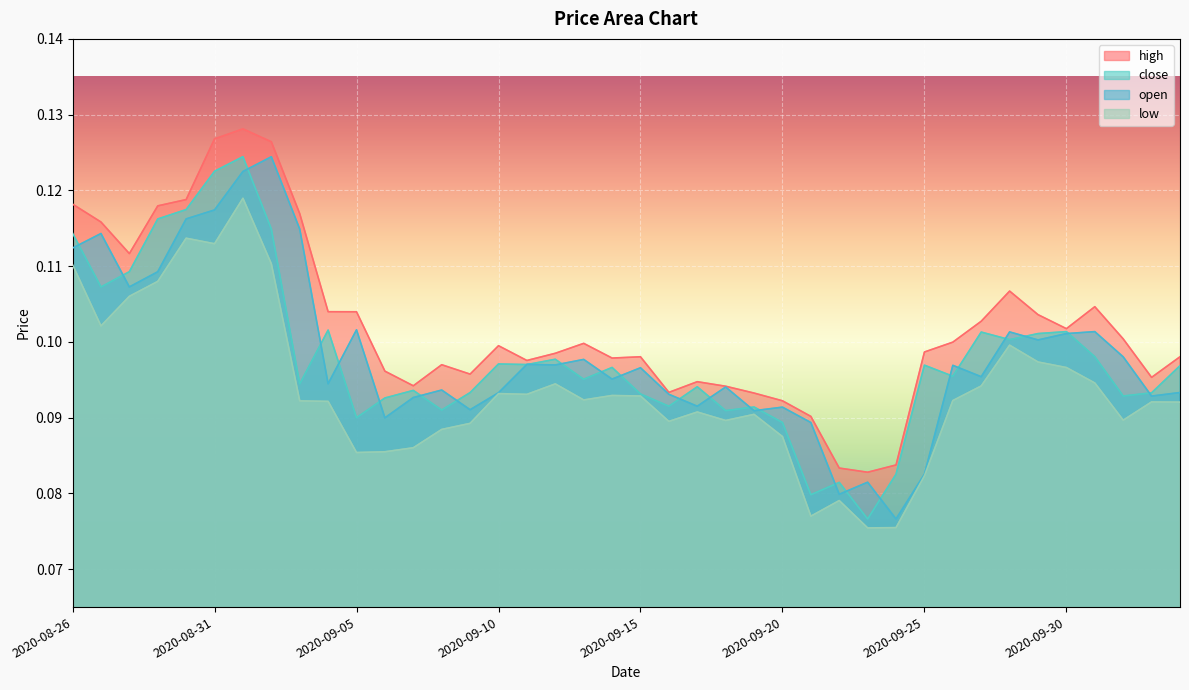

Does the chart display data point markers on the line(s)?

No